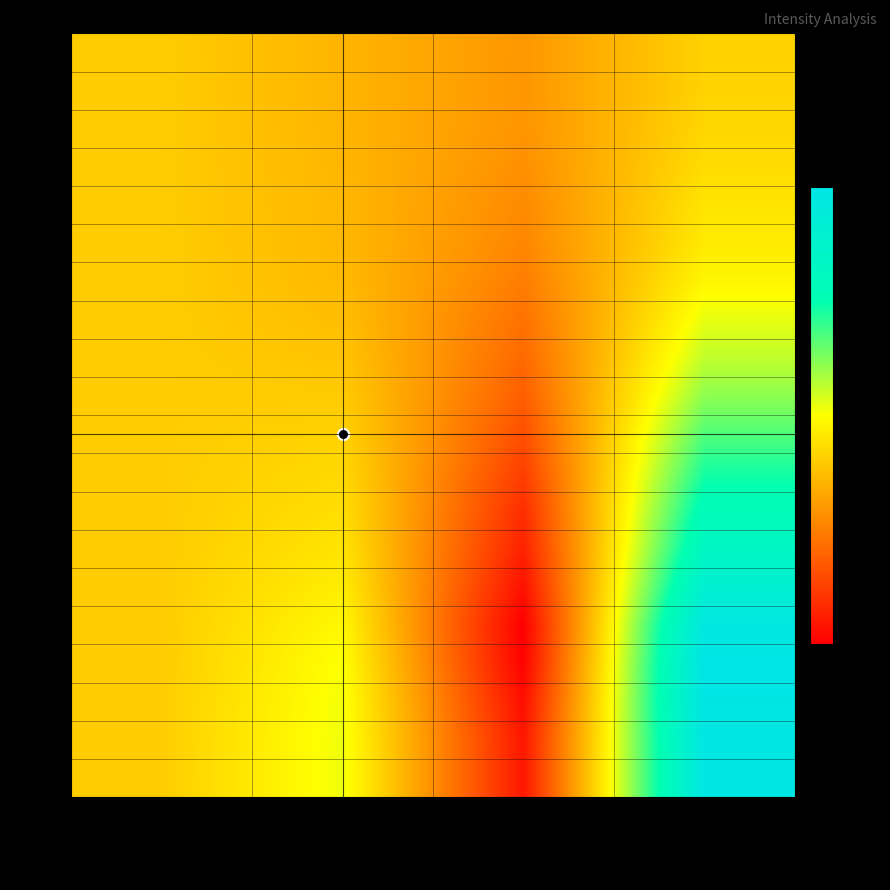

Which category has the highest value across all series?

Intensity Mean plus Std